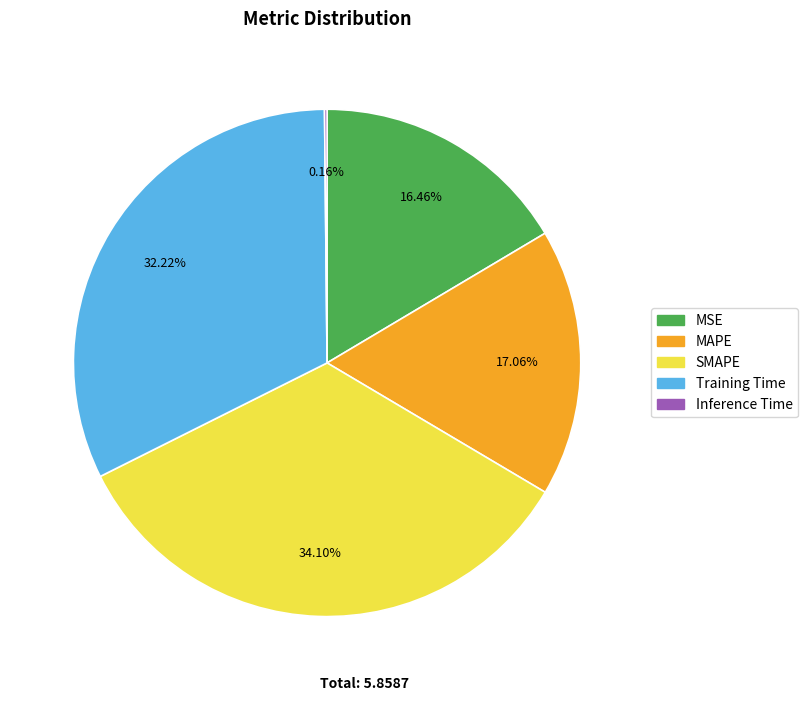

What percentage do SMAPE and MAPE together represent?

51.2%